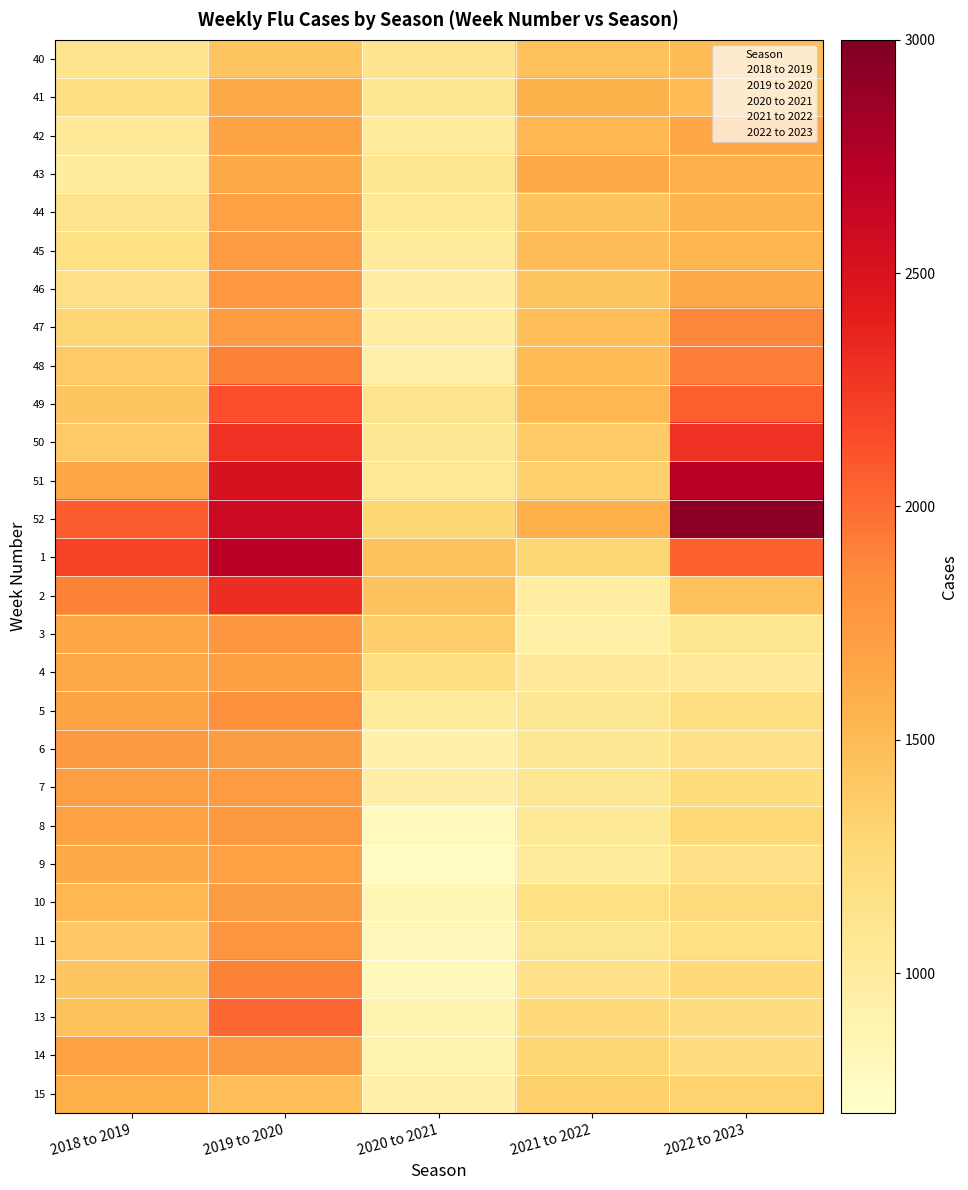

Which series has the widest spread of values?

2022 to 2023